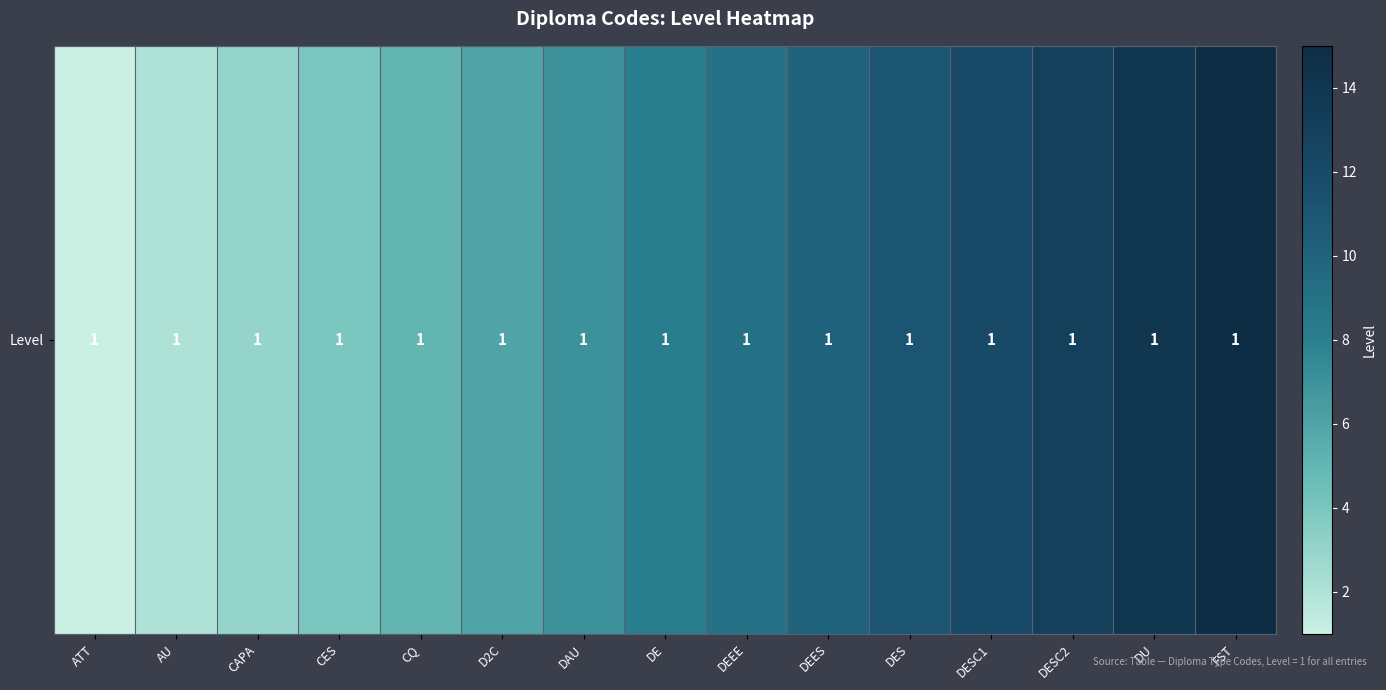

List the labels in order of value, largest first.

FST, DU, DESC2, DESC1, DES, DEES, DEEE, DE, DAU, D2C, CQ, CES, CAPA, AU, ATT